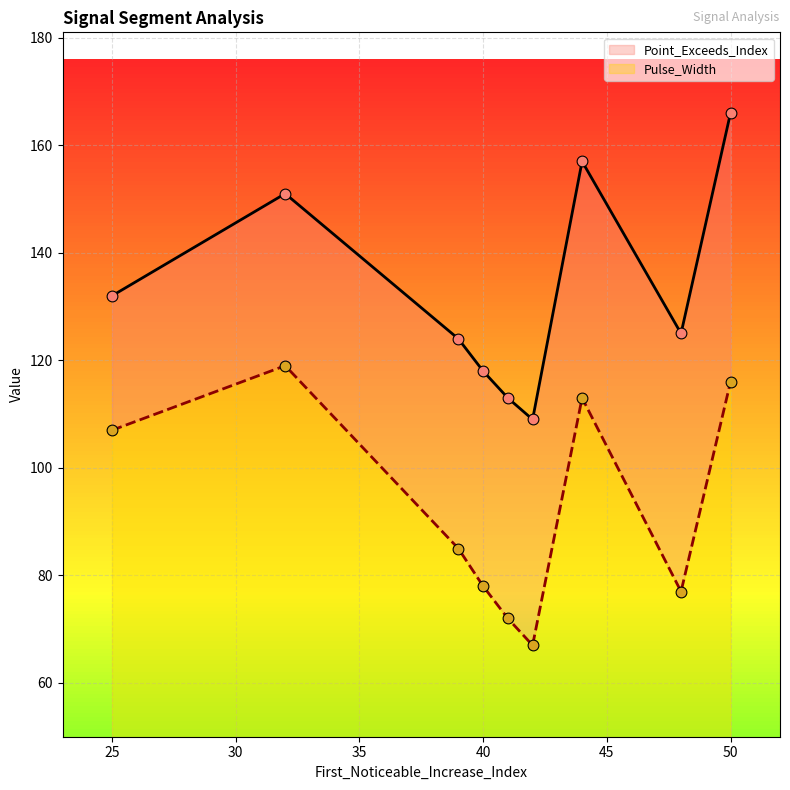

Which series reaches the minimum Y coordinate?

Pulse_Width